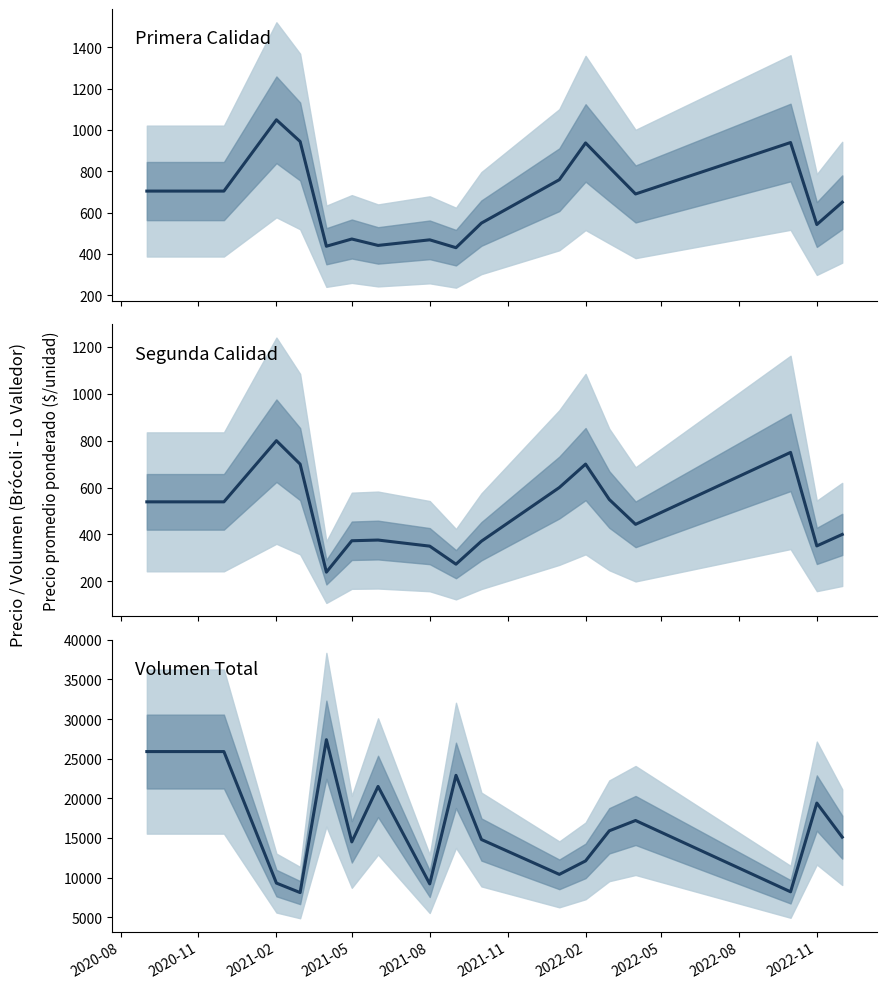

Which label corresponds to the smallest value in the chart?

2021-08